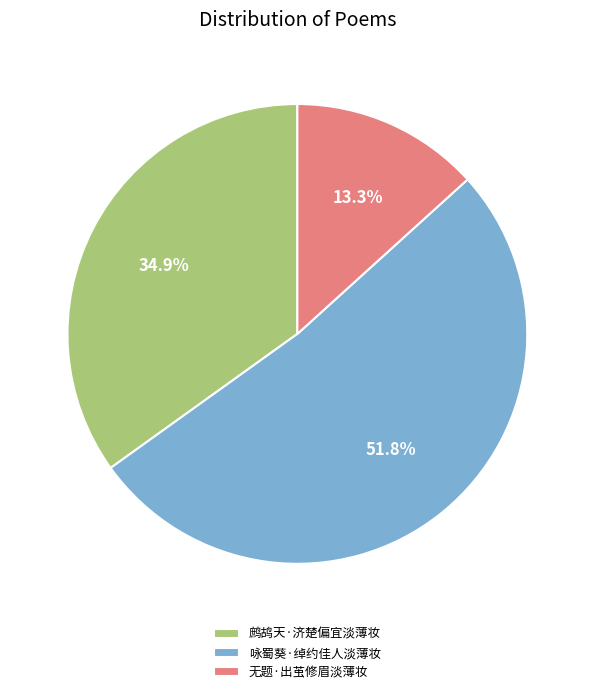

Approximately how many times larger is the value at 鹧鸪天·济楚偏宜淡薄妆 compared to 无题·出茧修眉淡薄妆?

2.6